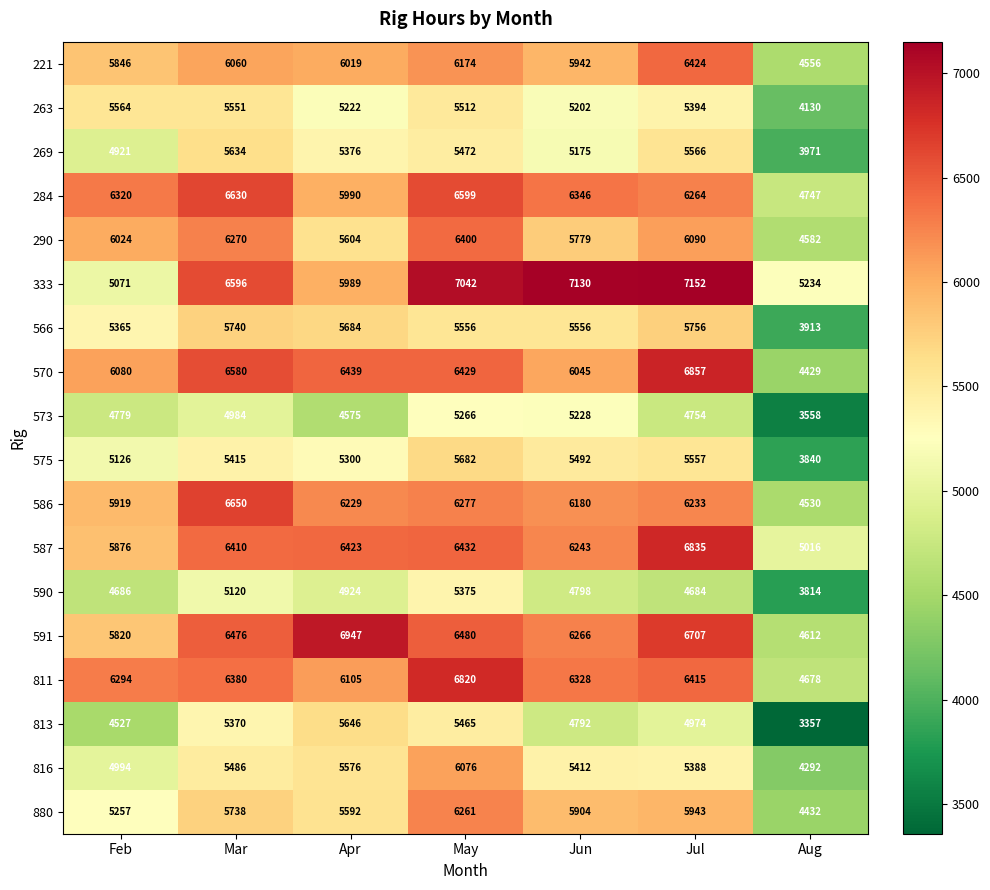

Where is 880 nearest to the value 5346?

Feb